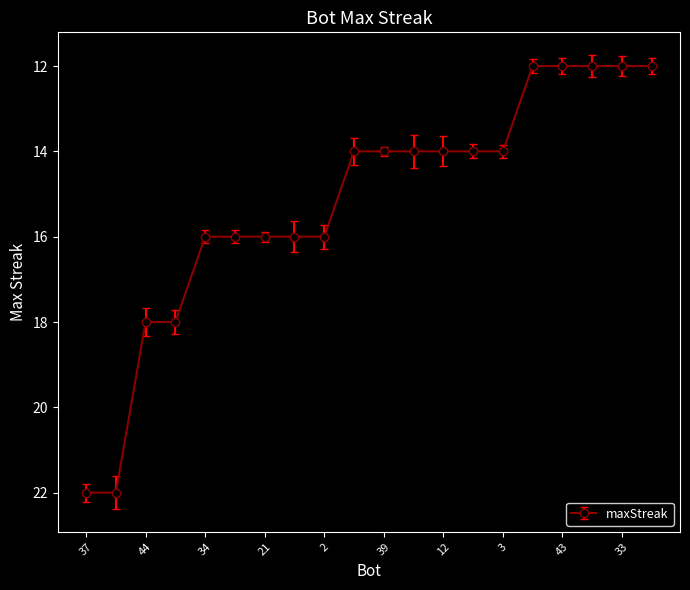

What is the minimum value shown in the chart?

12